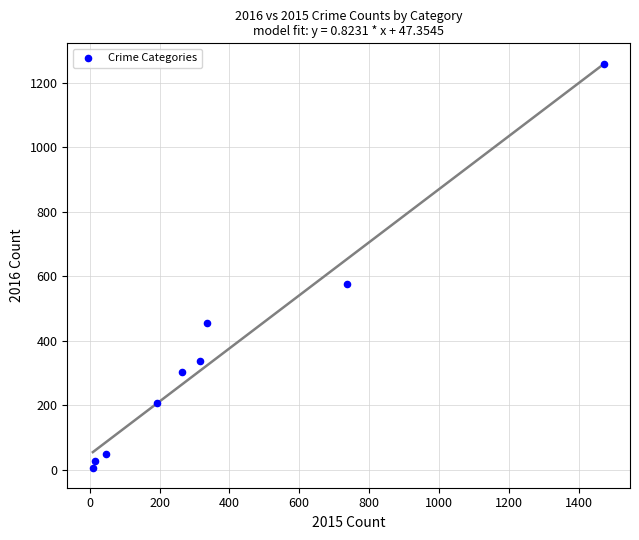

What Y value in the scatter plot is closest to 633?

576